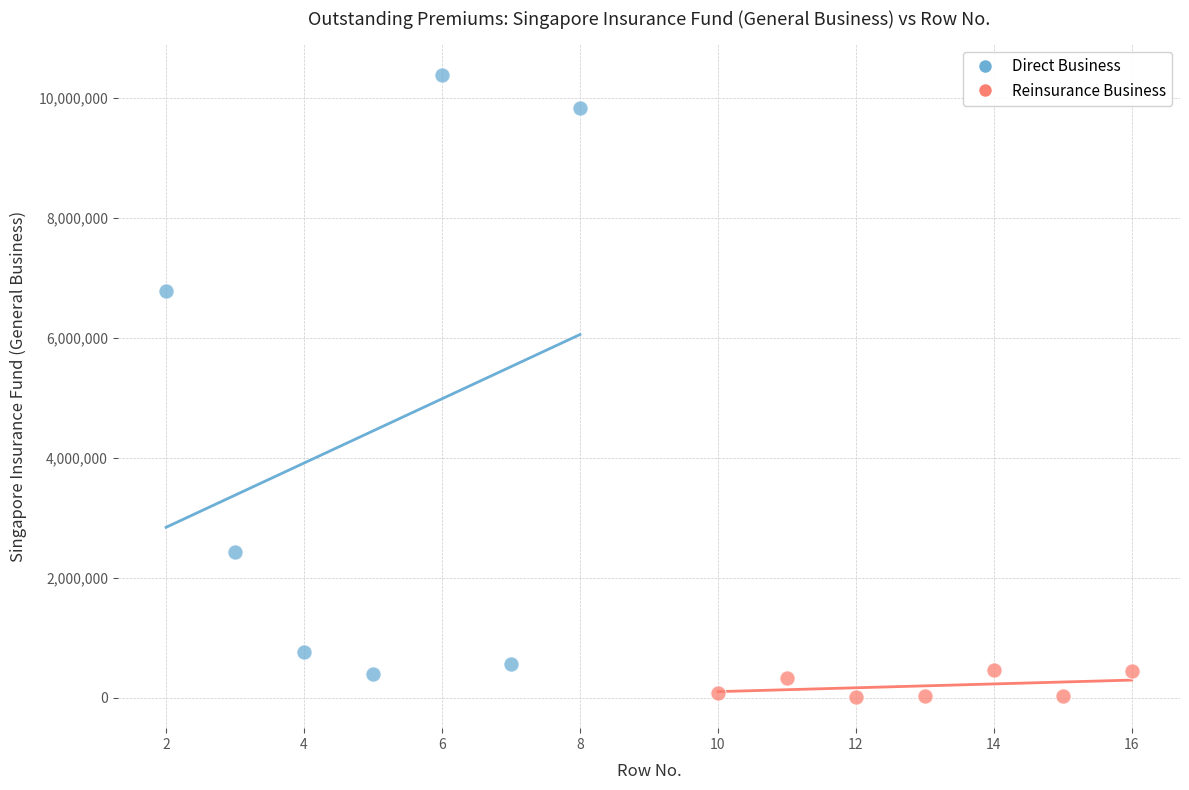

Which series reaches the minimum Y coordinate?

Reinsurance Business